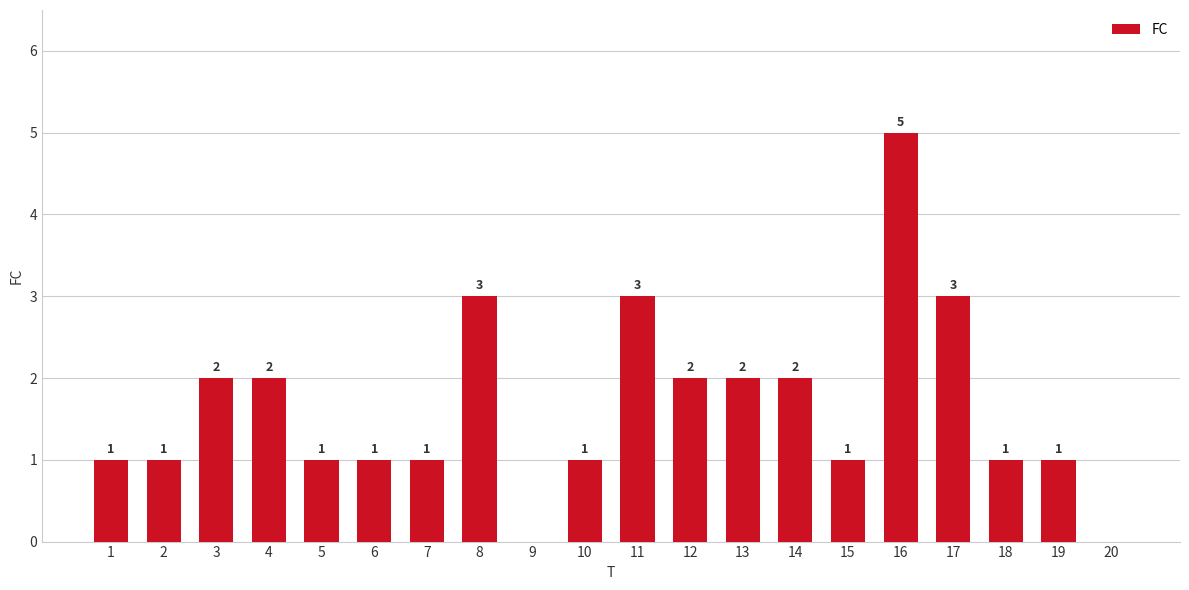

What is the ratio of the value at 8 to the value at 16?

0.6